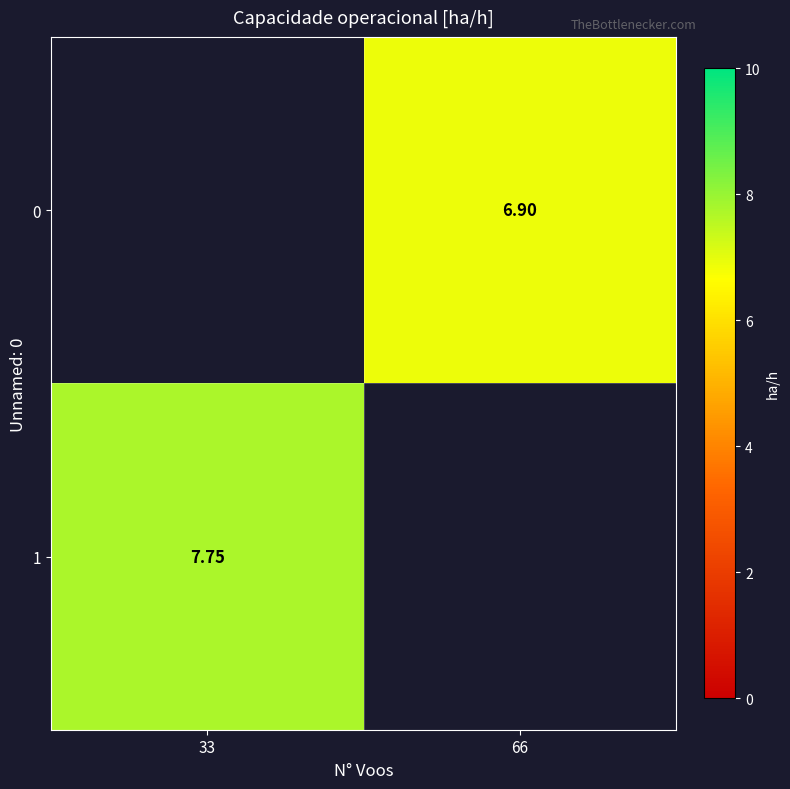

Where is 0 nearest to the value 3?

33